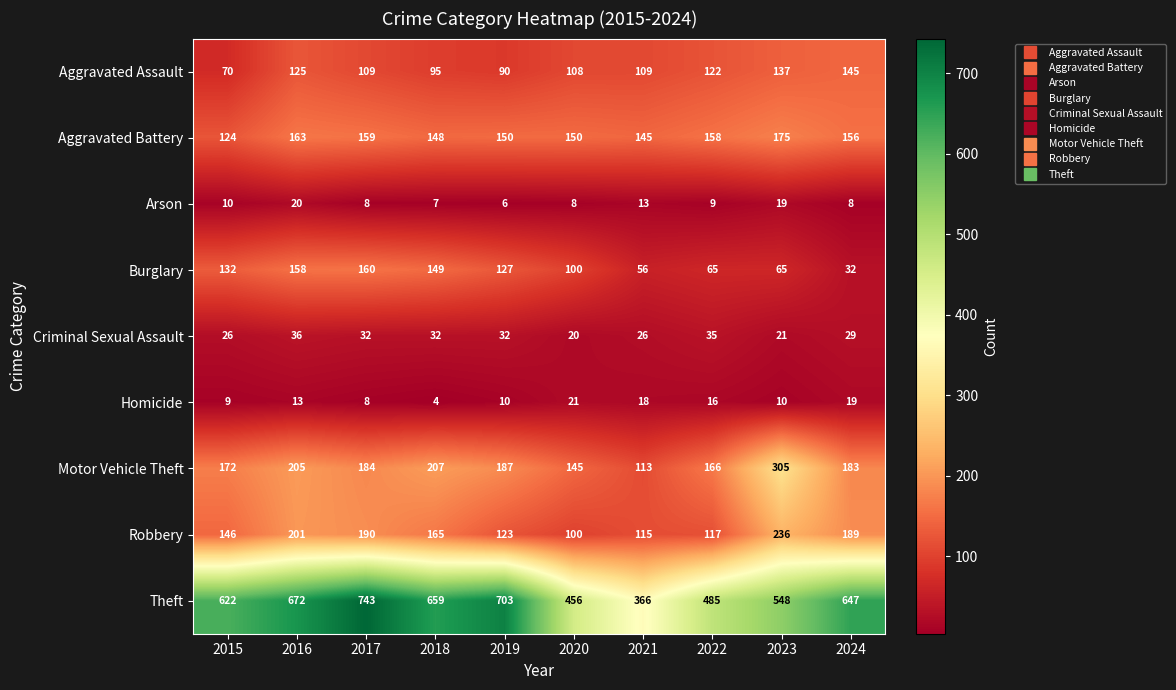

How many categories are shown in the chart?

10